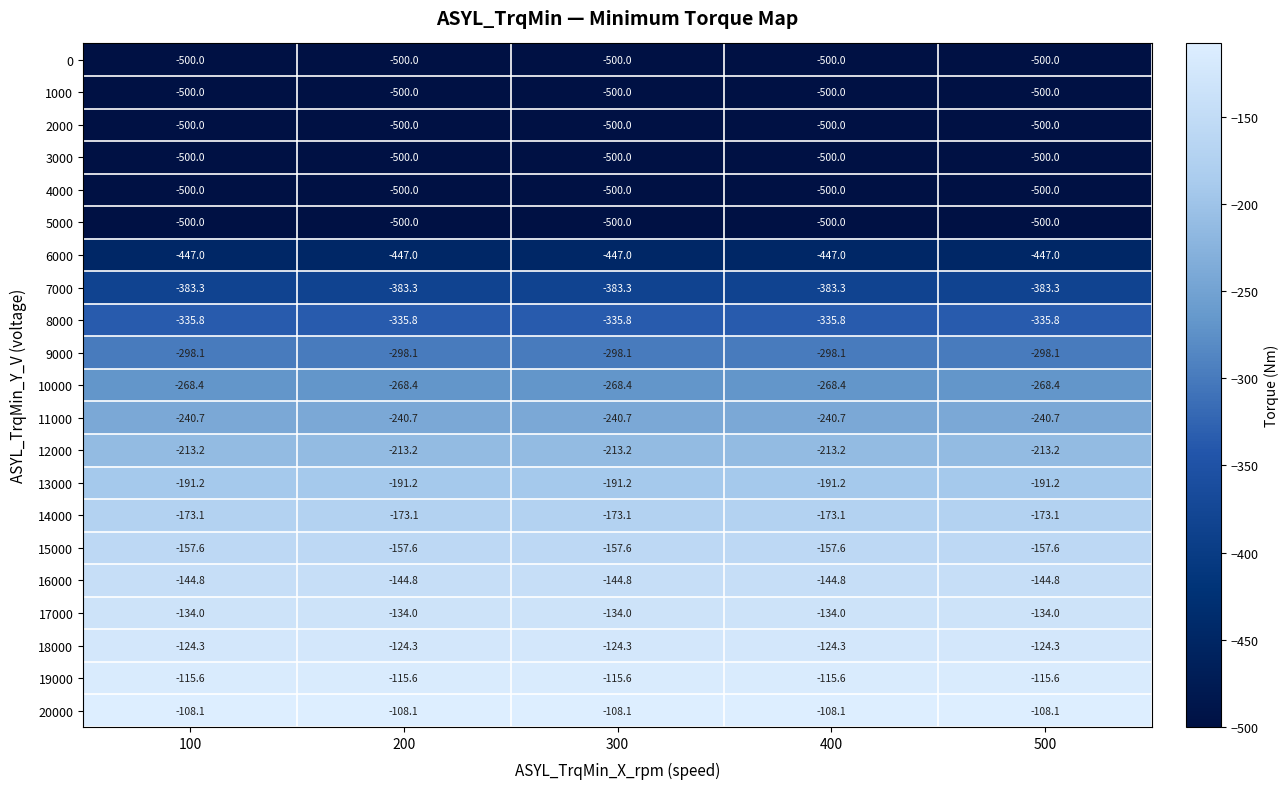

What is the difference between the highest and lowest values at 300?

391.9